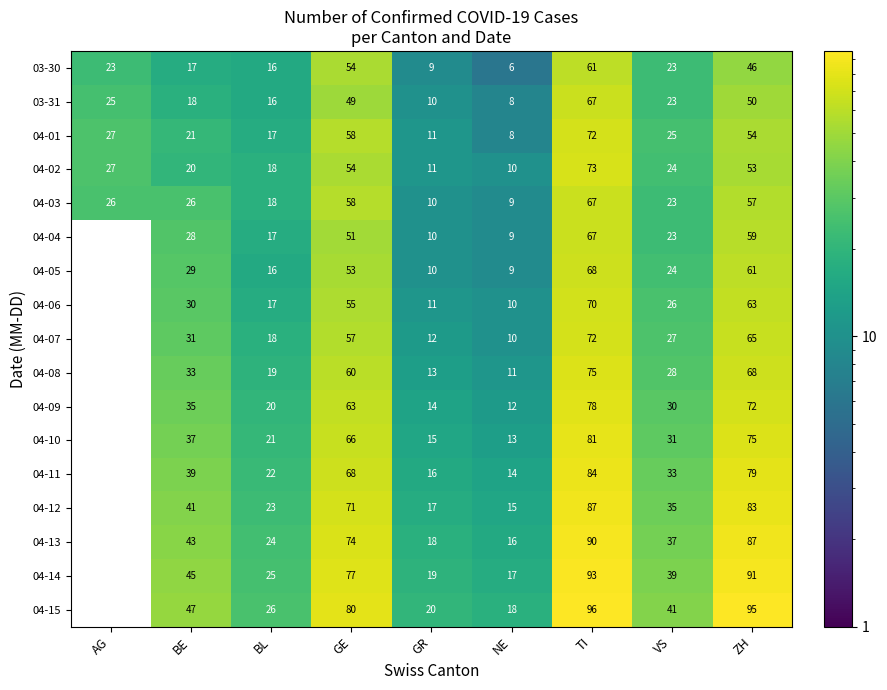

Is the value of 03-31 at GE greater than the value of 04-01 at GE?

No